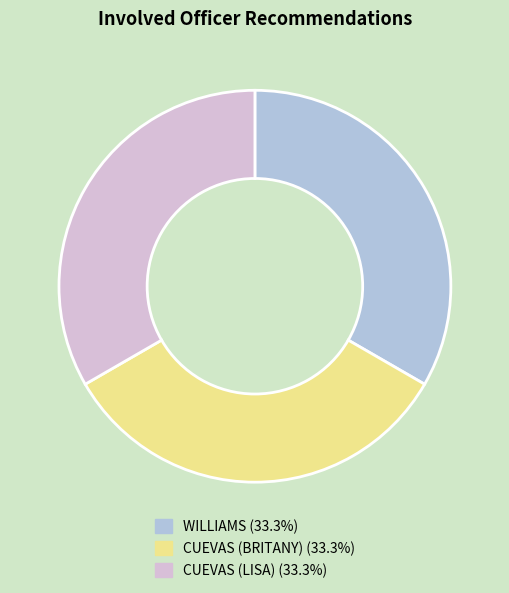

Is there any slice that represents more than half of the pie?

No